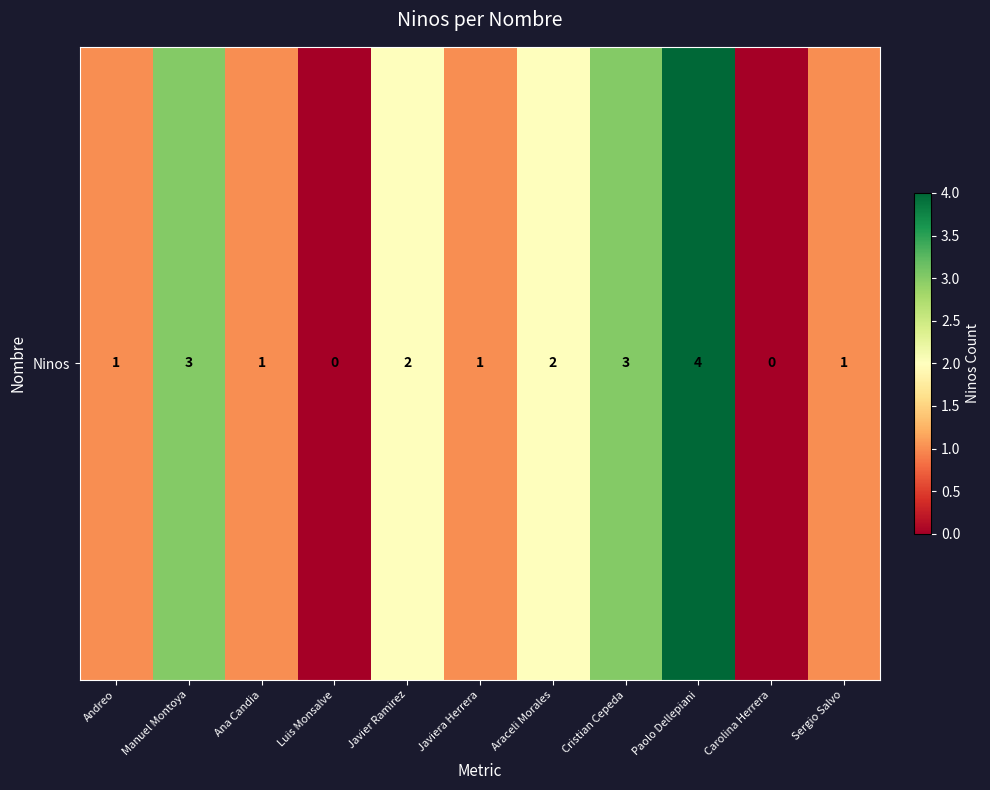

The chart shows a value of 2 at Javier Ramirez. True or false?

True